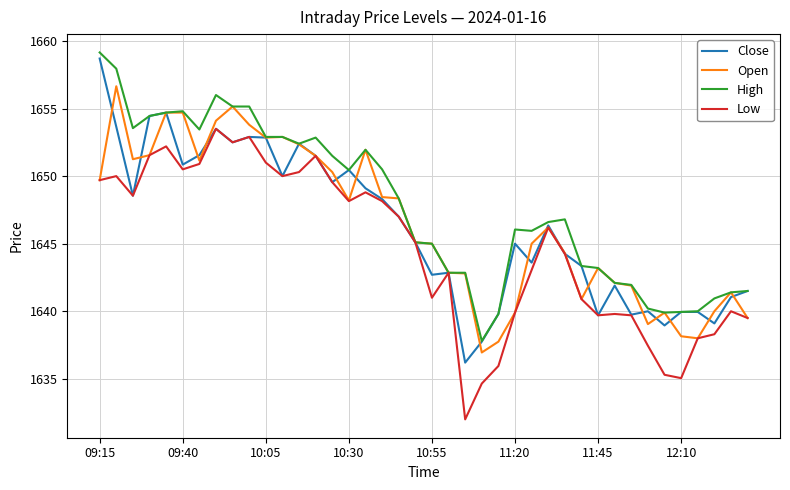

What is the minimum value shown in the chart?

1632.0